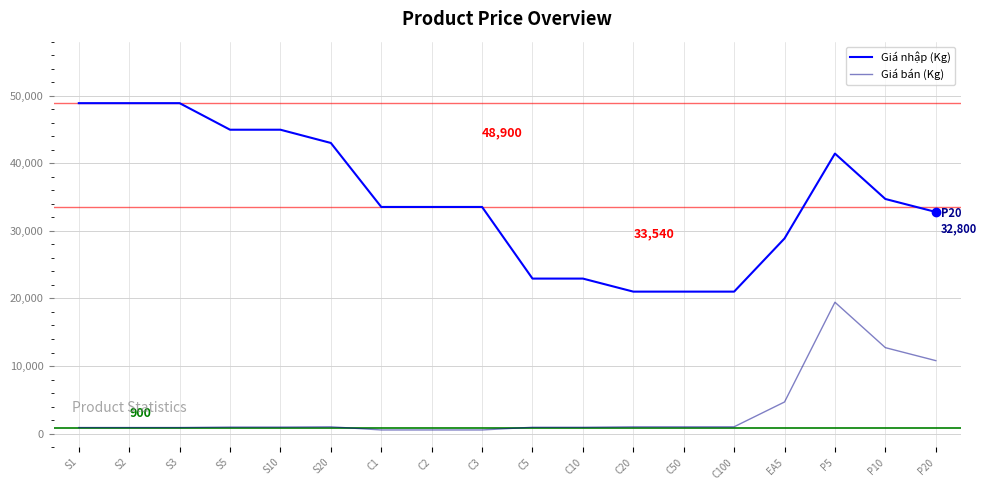

Rank the series at C10 from highest to lowest value.

Giá nhập (Kg), Giá bán (Kg)